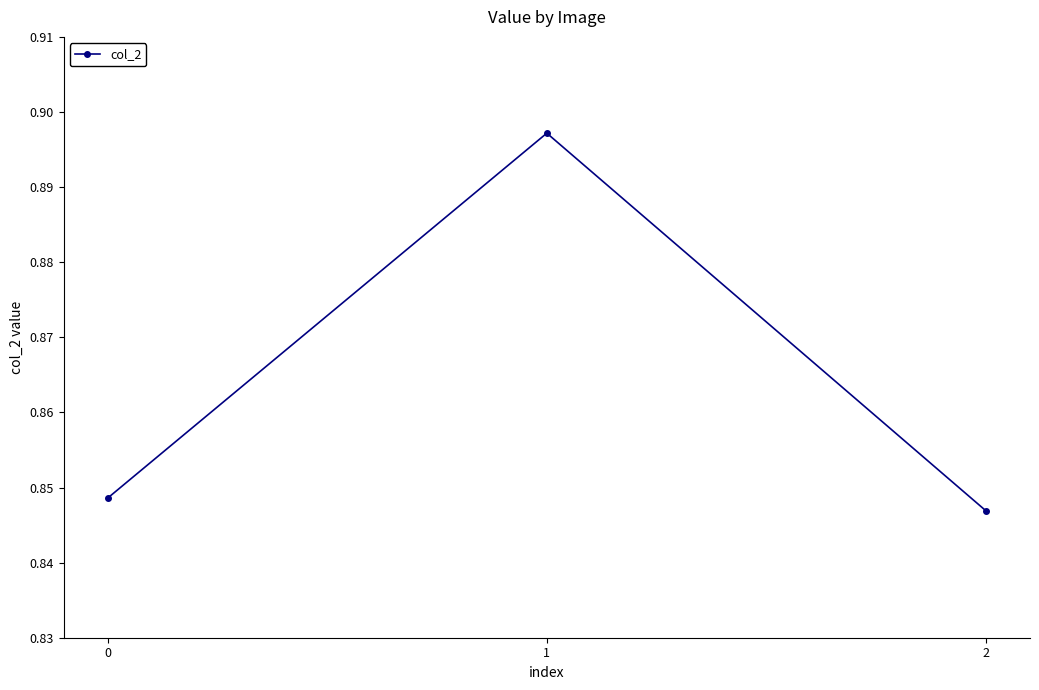

Rank the categories by value from lowest to highest.

2, 0, 1